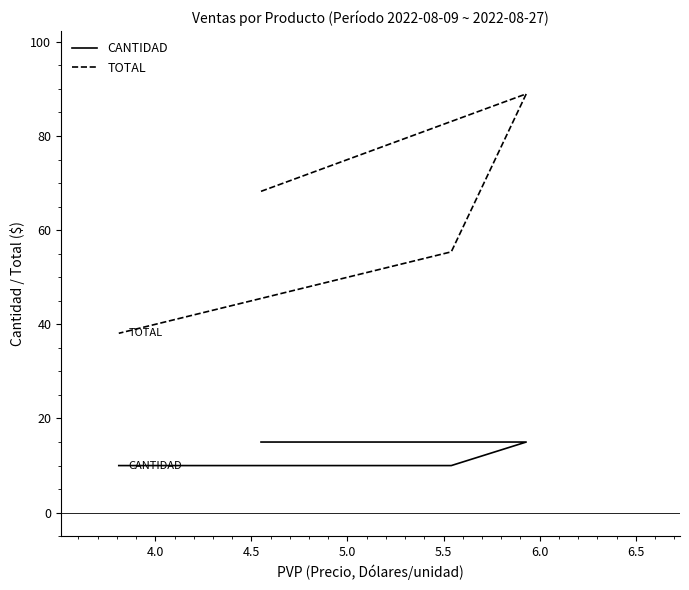

Which has a higher value, 4.0 or 4.5?

4.0